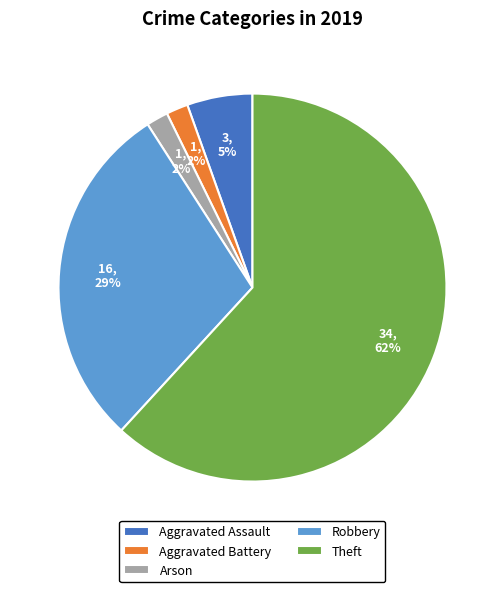

Approximately how many times larger is the value at Aggravated Battery compared to Robbery?

0.1